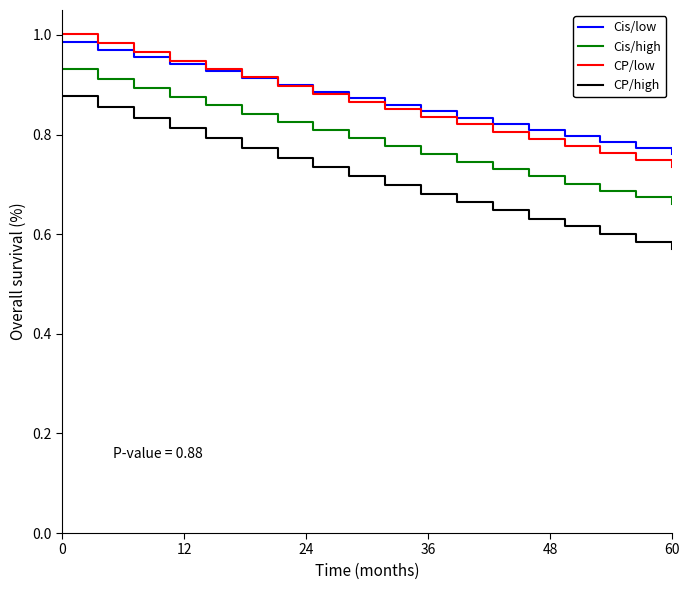

True or false: Cis/high and CP/low cross at least once.

False